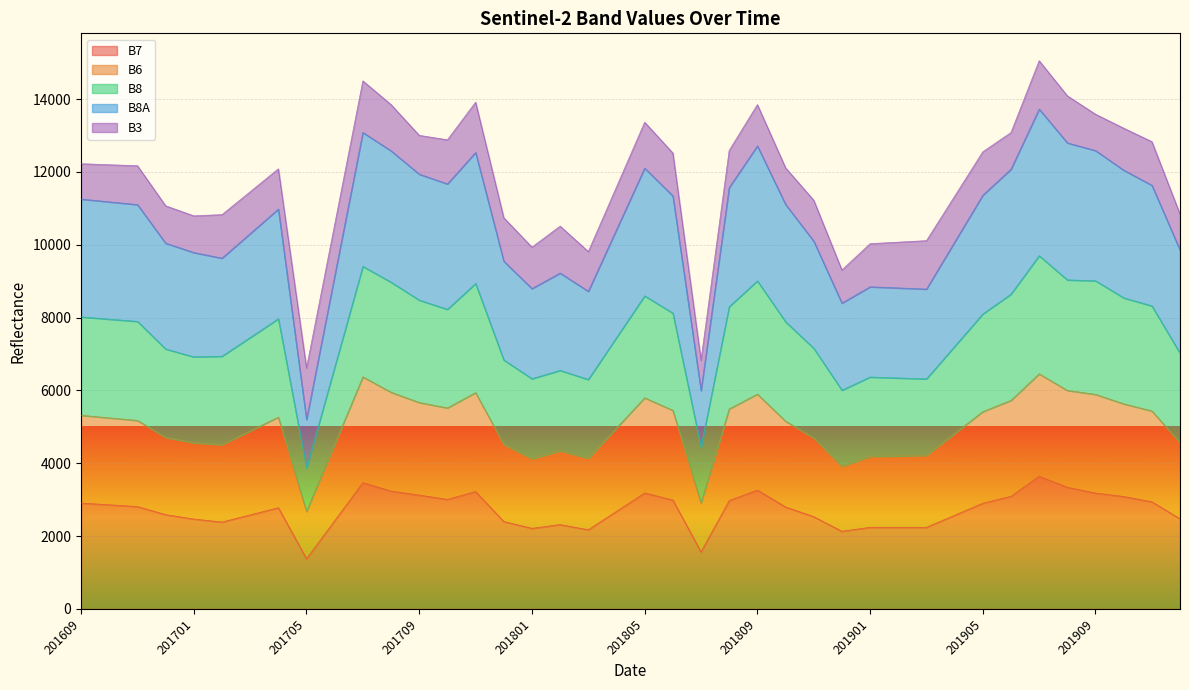

What is the highest value of the B7 series?

3641